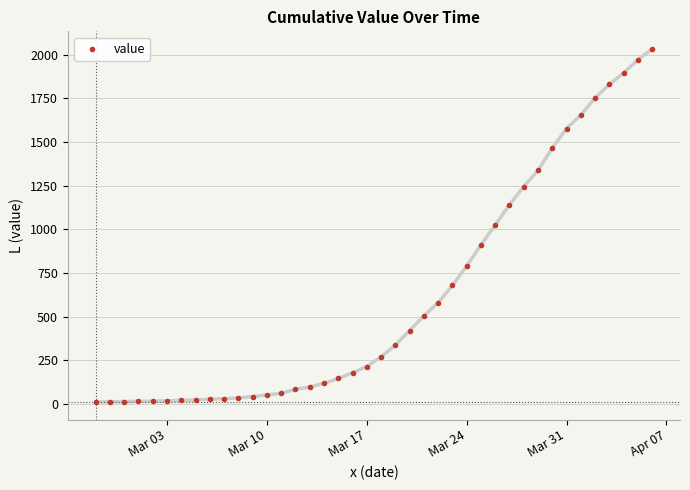

What is the range of X values (max minus min)?

39